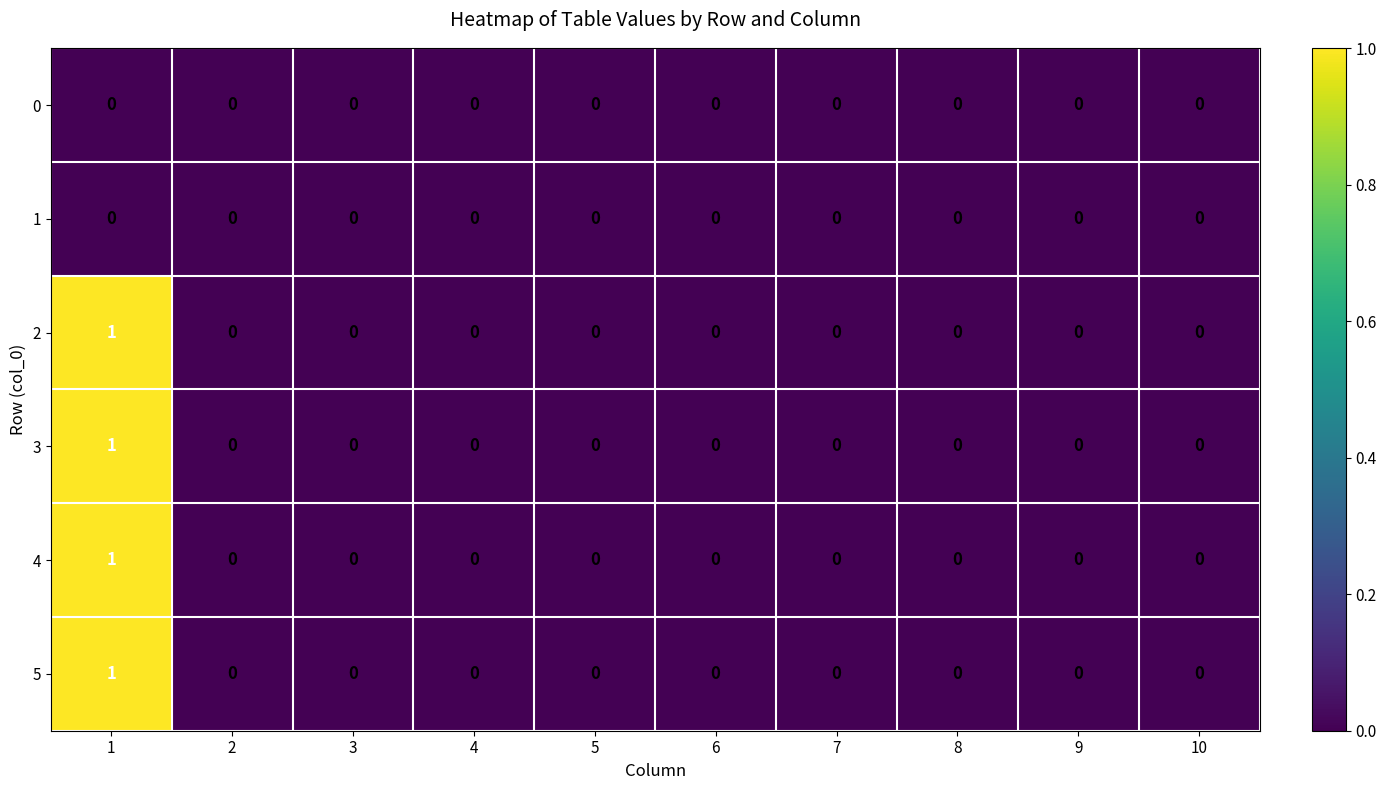

How many data points does each series have?

10